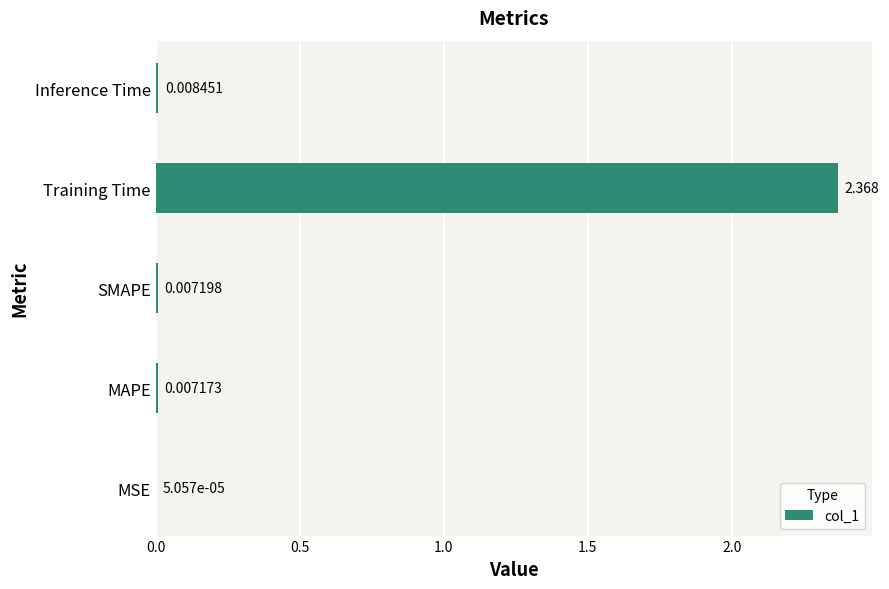

Which has a higher value, Inference Time or MSE?

Inference Time